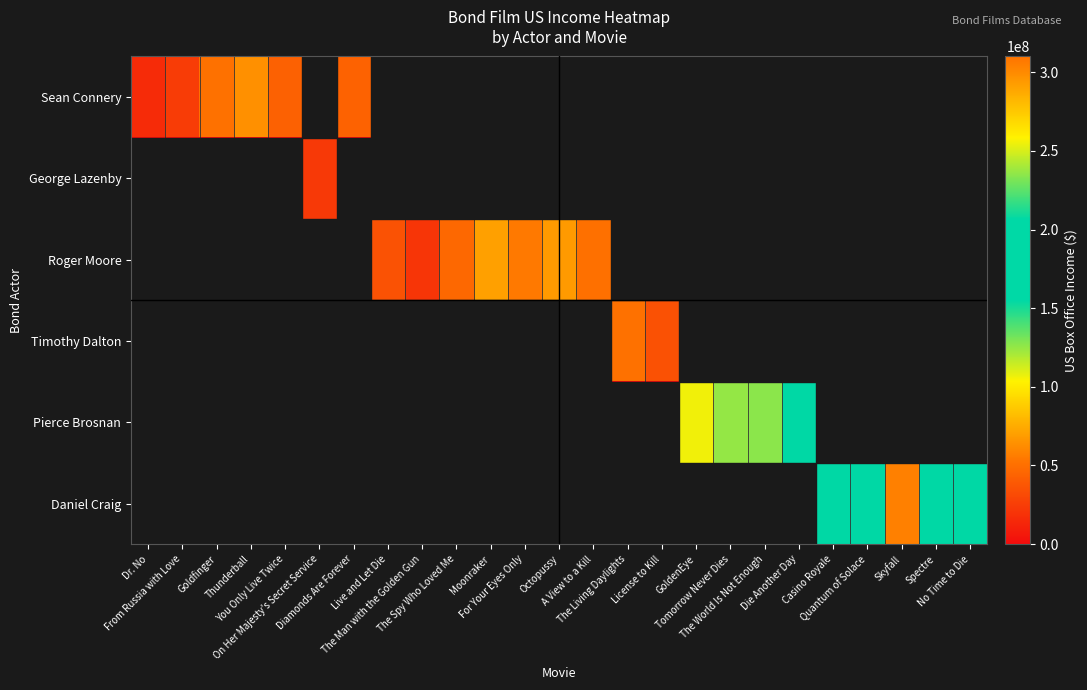

Reading left to right, transcribe all the data shown in this chart.

Sean Connery: Dr. No=16067035	From Russia with Love=24800000	Goldfinger=51100000	Thunderball=63600000	You Only Live Twice=43100000	On Her Majesty's Secret Service=-1	Diamonds Are Forever=43800000	Live and Let Die=-1	The Man with the Golden Gun=-1	The Spy Who Loved Me=-1	Moonraker=-1	For Your Eyes Only=-1	Octopussy=-1	A View to a Kill=-1	The Living Daylights=-1	License to Kill=-1	GoldenEye=-1	Tomorrow Never Dies=-1	The World Is Not Enough=-1	Die Another Day=-1	Casino Royale=-1	Quantum of Solace=-1	Skyfall=-1	Spectre=-1	No Time to Die=-1
George Lazenby: Dr. No=-1	From Russia with Love=-1	Goldfinger=-1	Thunderball=-1	You Only Live Twice=-1	On Her Majesty's Secret Service=22800000	Diamonds Are Forever=-1	Live and Let Die=-1	The Man with the Golden Gun=-1	The Spy Who Loved Me=-1	Moonraker=-1	For Your Eyes Only=-1	Octopussy=-1	A View to a Kill=-1	The Living Daylights=-1	License to Kill=-1	GoldenEye=-1	Tomorrow Never Dies=-1	The World Is Not Enough=-1	Die Another Day=-1	Casino Royale=-1	Quantum of Solace=-1	Skyfall=-1	Spectre=-1	No Time to Die=-1
Roger Moore: Dr. No=-1	From Russia with Love=-1	Goldfinger=-1	Thunderball=-1	You Only Live Twice=-1	On Her Majesty's Secret Service=-1	Diamonds Are Forever=-1	Live and Let Die=35400000	The Man with the Golden Gun=21000000	The Spy Who Loved Me=46800000	Moonraker=70300000	For Your Eyes Only=54800000	Octopussy=67900000	A View to a Kill=50327960	The Living Daylights=-1	License to Kill=-1	GoldenEye=-1	Tomorrow Never Dies=-1	The World Is Not Enough=-1	Die Another Day=-1	Casino Royale=-1	Quantum of Solace=-1	Skyfall=-1	Spectre=-1	No Time to Die=-1
Timothy Dalton: Dr. No=-1	From Russia with Love=-1	Goldfinger=-1	Thunderball=-1	You Only Live Twice=-1	On Her Majesty's Secret Service=-1	Diamonds Are Forever=-1	Live and Let Die=-1	The Man with the Golden Gun=-1	The Spy Who Loved Me=-1	Moonraker=-1	For Your Eyes Only=-1	Octopussy=-1	A View to a Kill=-1	The Living Daylights=51185000	License to Kill=34667015	GoldenEye=-1	Tomorrow Never Dies=-1	The World Is Not Enough=-1	Die Another Day=-1	Casino Royale=-1	Quantum of Solace=-1	Skyfall=-1	Spectre=-1	No Time to Die=-1
Pierce Brosnan: Dr. No=-1	From Russia with Love=-1	Goldfinger=-1	Thunderball=-1	You Only Live Twice=-1	On Her Majesty's Secret Service=-1	Diamonds Are Forever=-1	Live and Let Die=-1	The Man with the Golden Gun=-1	The Spy Who Loved Me=-1	Moonraker=-1	For Your Eyes Only=-1	Octopussy=-1	A View to a Kill=-1	The Living Daylights=-1	License to Kill=-1	GoldenEye=106429941	Tomorrow Never Dies=125304276	The World Is Not Enough=126930660	Die Another Day=160942139	Casino Royale=-1	Quantum of Solace=-1	Skyfall=-1	Spectre=-1	No Time to Die=-1
Daniel Craig: Dr. No=-1	From Russia with Love=-1	Goldfinger=-1	Thunderball=-1	You Only Live Twice=-1	On Her Majesty's Secret Service=-1	Diamonds Are Forever=-1	Live and Let Die=-1	The Man with the Golden Gun=-1	The Spy Who Loved Me=-1	Moonraker=-1	For Your Eyes Only=-1	Octopussy=-1	A View to a Kill=-1	The Living Daylights=-1	License to Kill=-1	GoldenEye=-1	Tomorrow Never Dies=-1	The World Is Not Enough=-1	Die Another Day=-1	Casino Royale=167365000	Quantum of Solace=169368427	Skyfall=304360277	Spectre=200074175	No Time to Die=160891007